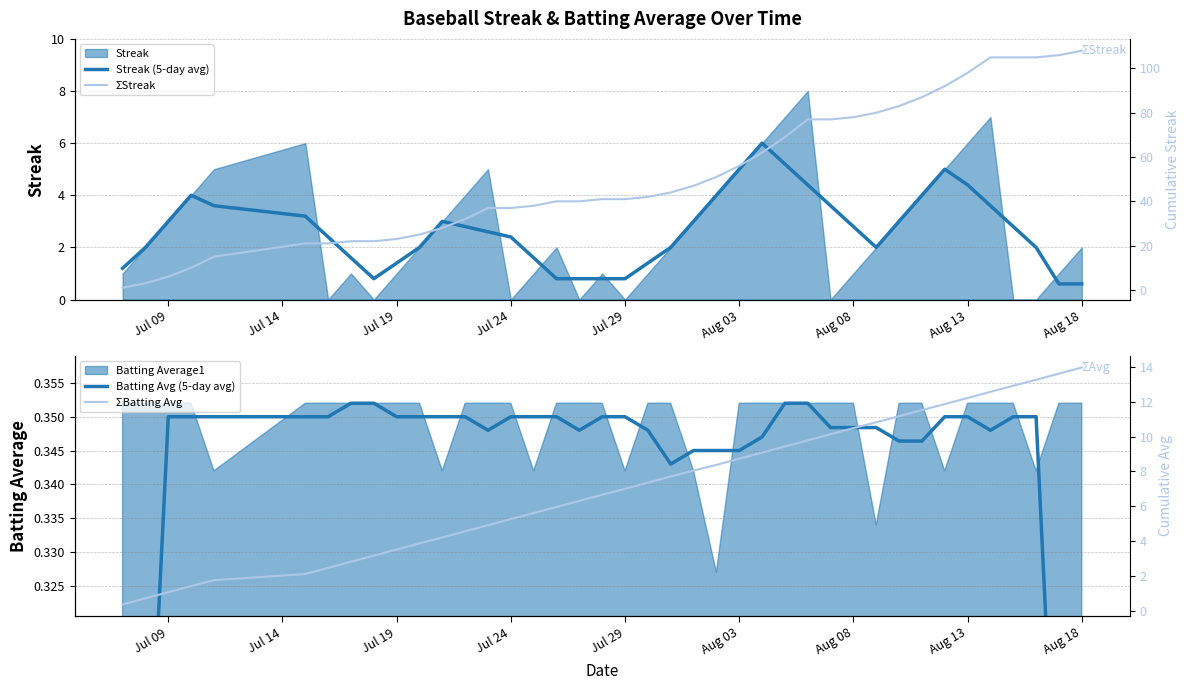

What is the lowest value of the Streak (5-day avg) series?

0.6